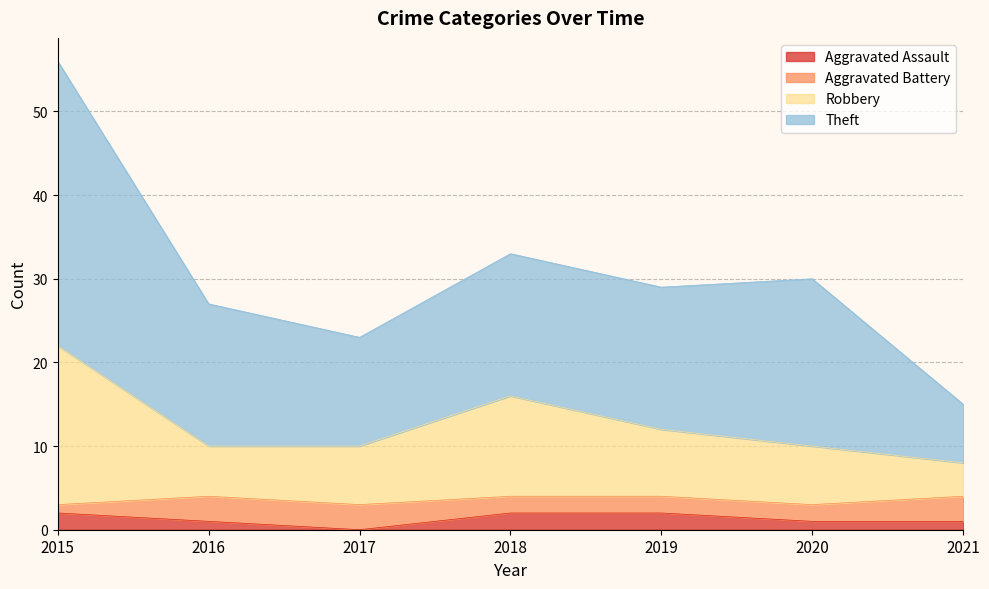

Is it true that Aggravated Assault equals 2 at 2015?

True